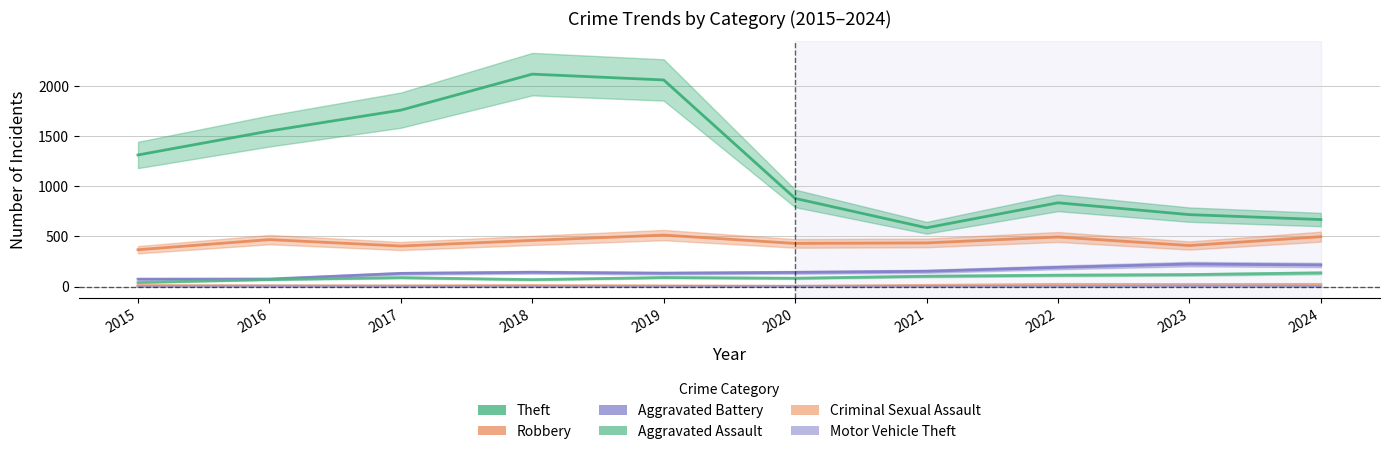

How many values in the Criminal Sexual Assault series are below 11?

4